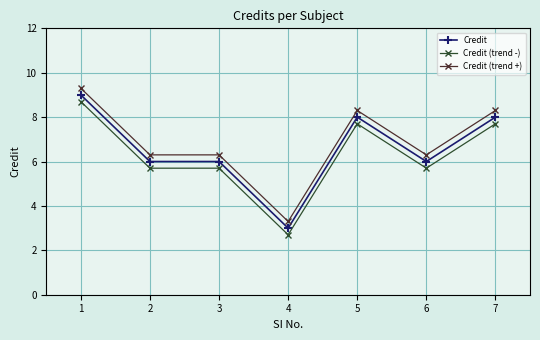

True or false: Credit and Credit (trend +) intersect in this chart.

False